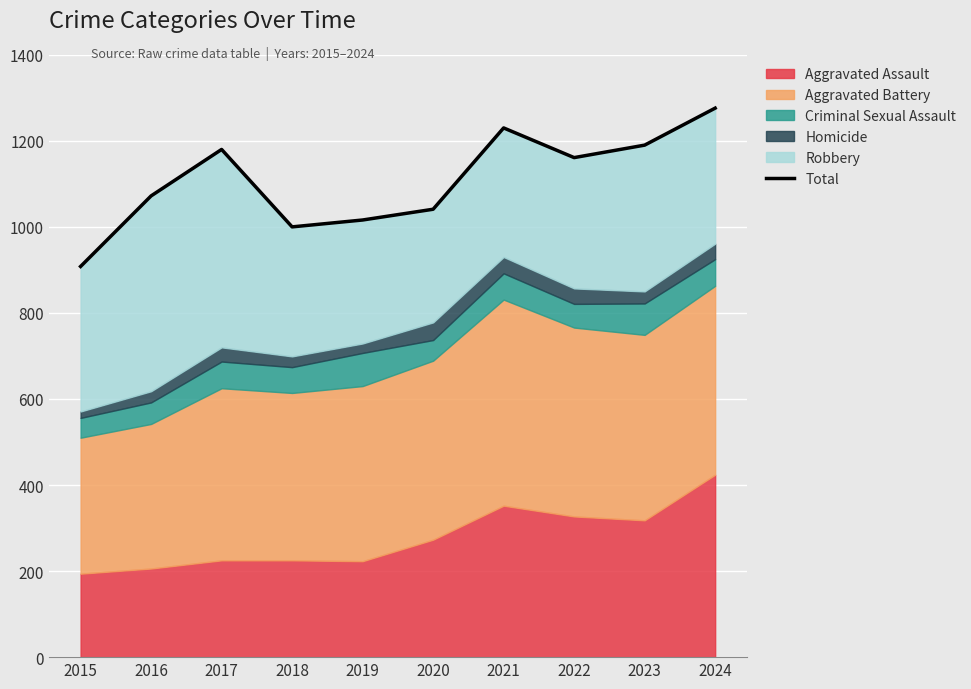

True or false: there are more than 0 points higher than both neighbors.

True